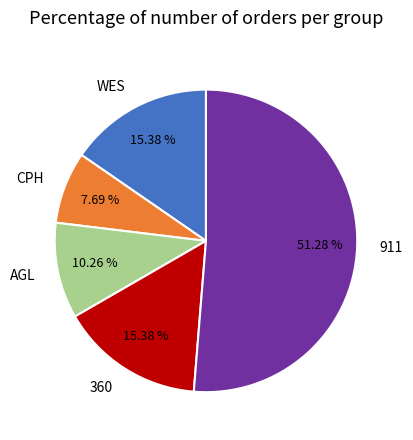

To the nearest percent, what is the difference between the largest and smallest slice percentages?

44%